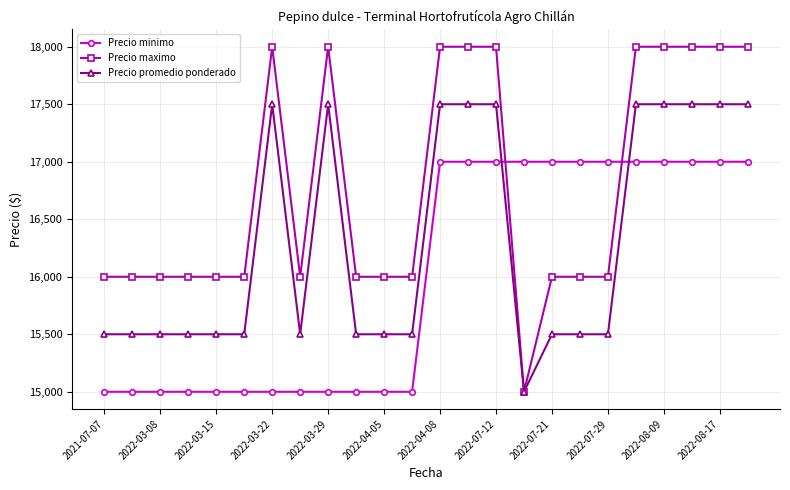

Which series has the largest range (max minus min)?

Precio maximo